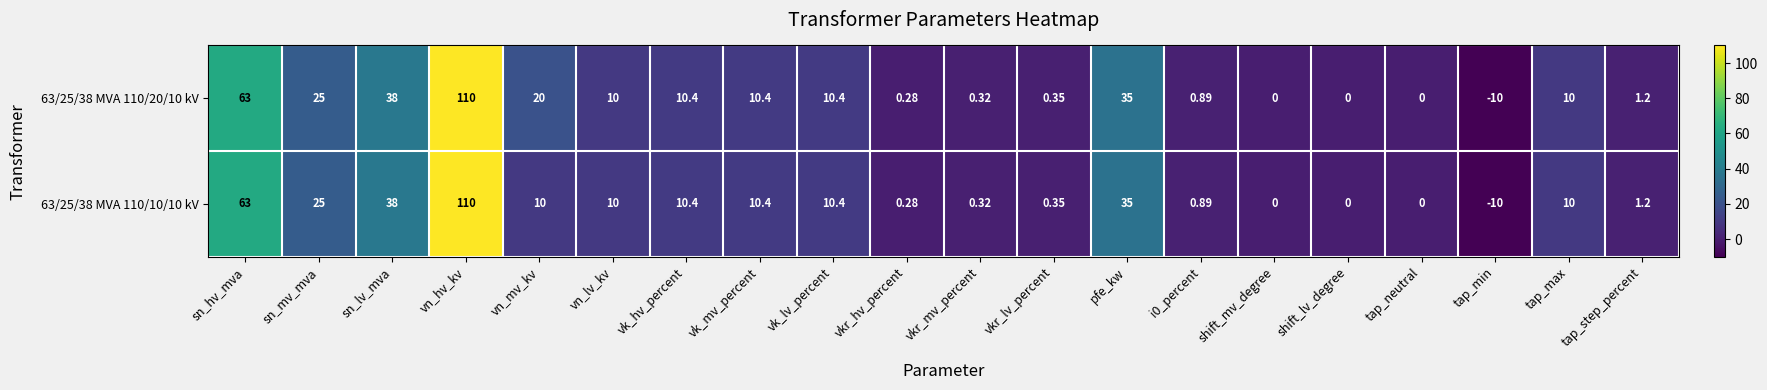

At which category is the sum across all series the highest?

vn_hv_kv